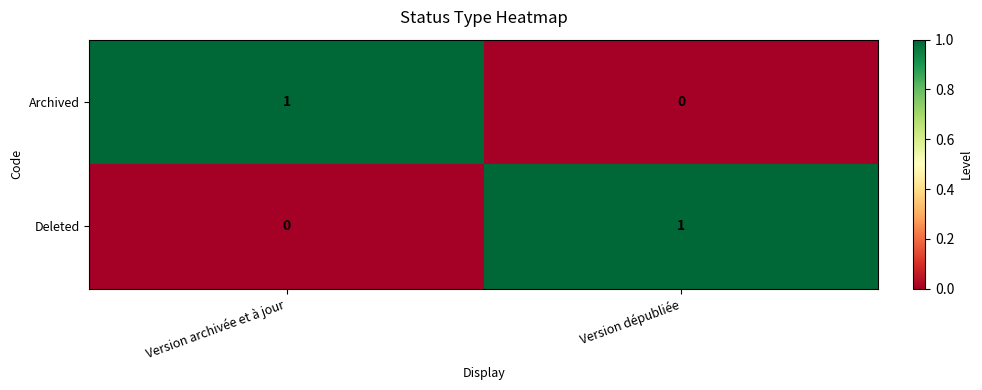

The value of Archived at Version dépubliée is 0. True or false?

True